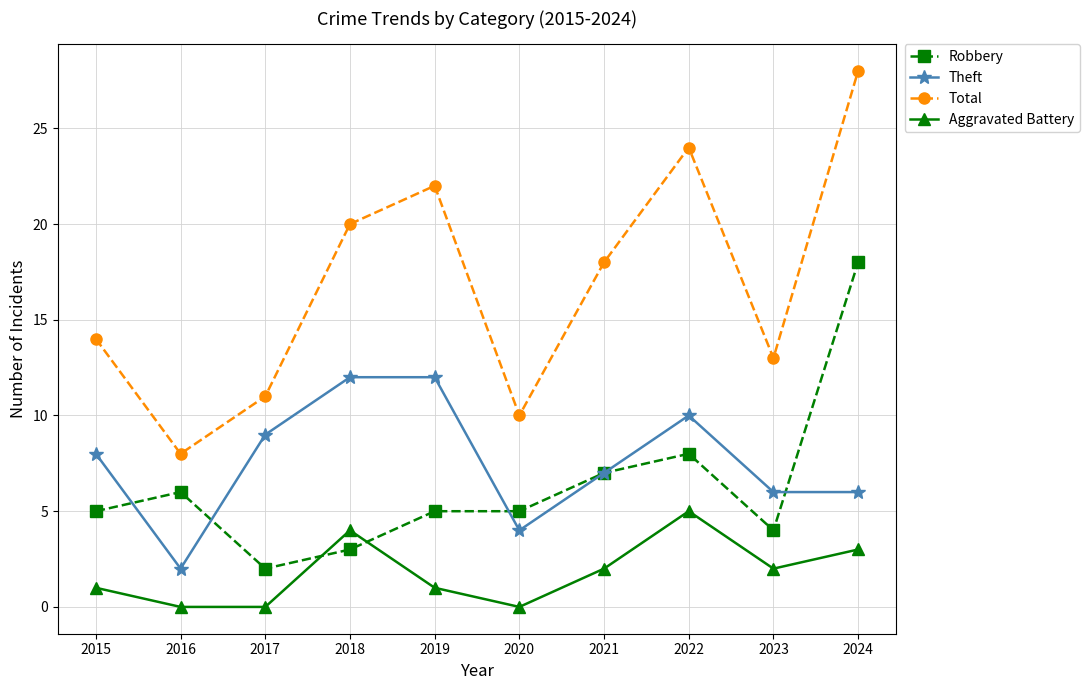

True or false: Total and Aggravated Battery cross at least once.

False